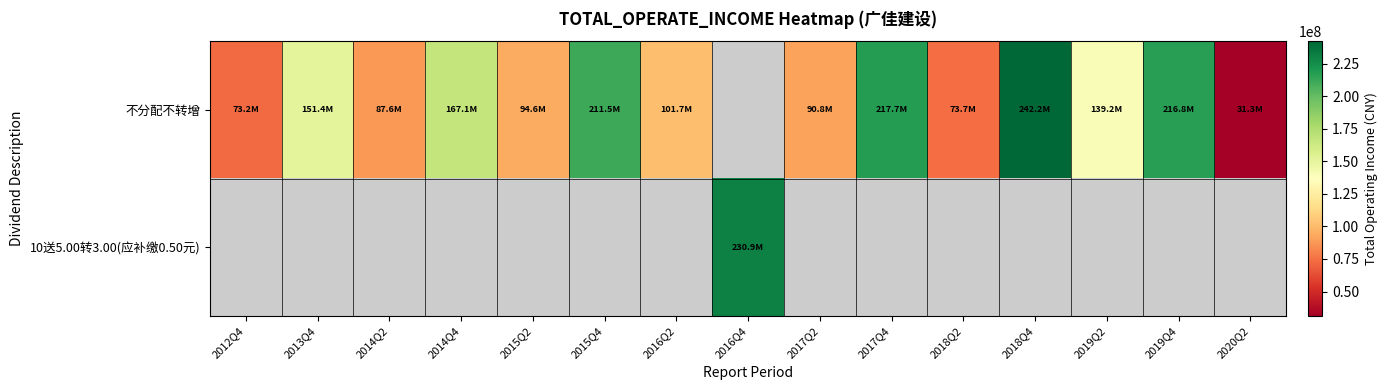

What is the sum of the 不分配不转增 values at 2016Q2 and 2019Q2?

240874742.4